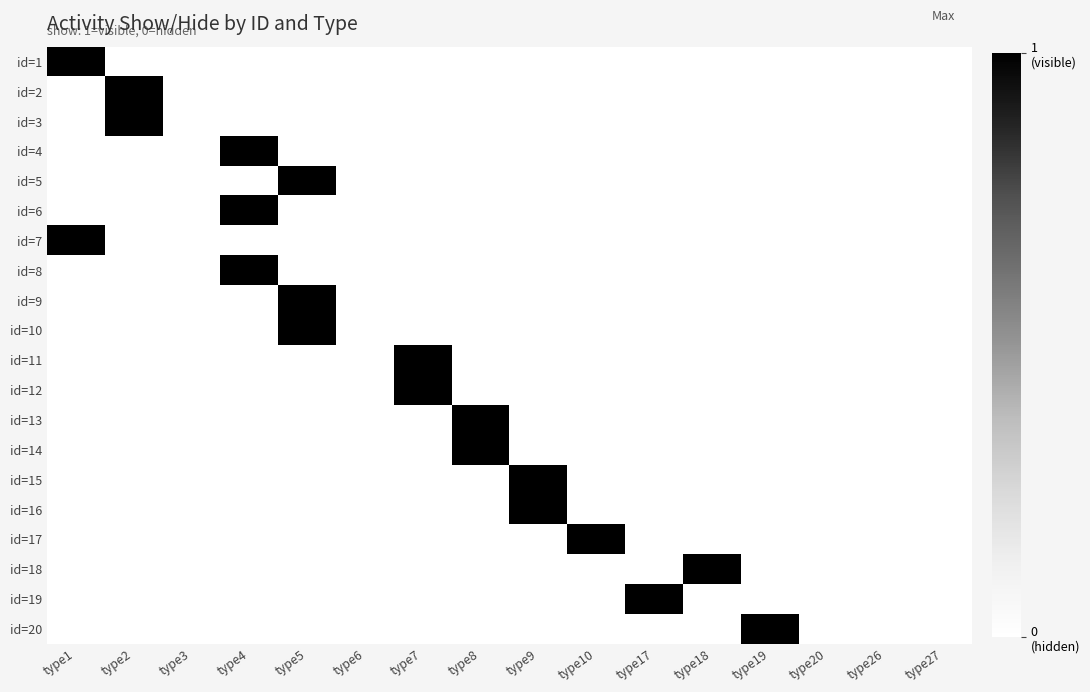

Reading right to left, list all the values displayed in this chart.

id=1: type27=0	type26=0	type20=0	type19=0	type18=0	type17=0	type10=0	type9=0	type8=0	type7=0	type6=0	type5=0	type4=0	type3=0	type2=0	type1=1
id=2: type27=0	type26=0	type20=0	type19=0	type18=0	type17=0	type10=0	type9=0	type8=0	type7=0	type6=0	type5=0	type4=0	type3=0	type2=1	type1=0
id=3: type27=0	type26=0	type20=0	type19=0	type18=0	type17=0	type10=0	type9=0	type8=0	type7=0	type6=0	type5=0	type4=0	type3=0	type2=1	type1=0
id=4: type27=0	type26=0	type20=0	type19=0	type18=0	type17=0	type10=0	type9=0	type8=0	type7=0	type6=0	type5=0	type4=1	type3=0	type2=0	type1=0
id=5: type27=0	type26=0	type20=0	type19=0	type18=0	type17=0	type10=0	type9=0	type8=0	type7=0	type6=0	type5=1	type4=0	type3=0	type2=0	type1=0
id=6: type27=0	type26=0	type20=0	type19=0	type18=0	type17=0	type10=0	type9=0	type8=0	type7=0	type6=0	type5=0	type4=1	type3=0	type2=0	type1=0
id=7: type27=0	type26=0	type20=0	type19=0	type18=0	type17=0	type10=0	type9=0	type8=0	type7=0	type6=0	type5=0	type4=0	type3=0	type2=0	type1=1
id=8: type27=0	type26=0	type20=0	type19=0	type18=0	type17=0	type10=0	type9=0	type8=0	type7=0	type6=0	type5=0	type4=1	type3=0	type2=0	type1=0
id=9: type27=0	type26=0	type20=0	type19=0	type18=0	type17=0	type10=0	type9=0	type8=0	type7=0	type6=0	type5=1	type4=0	type3=0	type2=0	type1=0
id=10: type27=0	type26=0	type20=0	type19=0	type18=0	type17=0	type10=0	type9=0	type8=0	type7=0	type6=0	type5=1	type4=0	type3=0	type2=0	type1=0
id=11: type27=0	type26=0	type20=0	type19=0	type18=0	type17=0	type10=0	type9=0	type8=0	type7=1	type6=0	type5=0	type4=0	type3=0	type2=0	type1=0
id=12: type27=0	type26=0	type20=0	type19=0	type18=0	type17=0	type10=0	type9=0	type8=0	type7=1	type6=0	type5=0	type4=0	type3=0	type2=0	type1=0
id=13: type27=0	type26=0	type20=0	type19=0	type18=0	type17=0	type10=0	type9=0	type8=1	type7=0	type6=0	type5=0	type4=0	type3=0	type2=0	type1=0
id=14: type27=0	type26=0	type20=0	type19=0	type18=0	type17=0	type10=0	type9=0	type8=1	type7=0	type6=0	type5=0	type4=0	type3=0	type2=0	type1=0
id=15: type27=0	type26=0	type20=0	type19=0	type18=0	type17=0	type10=0	type9=1	type8=0	type7=0	type6=0	type5=0	type4=0	type3=0	type2=0	type1=0
id=16: type27=0	type26=0	type20=0	type19=0	type18=0	type17=0	type10=0	type9=1	type8=0	type7=0	type6=0	type5=0	type4=0	type3=0	type2=0	type1=0
id=17: type27=0	type26=0	type20=0	type19=0	type18=0	type17=0	type10=1	type9=0	type8=0	type7=0	type6=0	type5=0	type4=0	type3=0	type2=0	type1=0
id=18: type27=0	type26=0	type20=0	type19=0	type18=1	type17=0	type10=0	type9=0	type8=0	type7=0	type6=0	type5=0	type4=0	type3=0	type2=0	type1=0
id=19: type27=0	type26=0	type20=0	type19=0	type18=0	type17=1	type10=0	type9=0	type8=0	type7=0	type6=0	type5=0	type4=0	type3=0	type2=0	type1=0
id=20: type27=0	type26=0	type20=0	type19=1	type18=0	type17=0	type10=0	type9=0	type8=0	type7=0	type6=0	type5=0	type4=0	type3=0	type2=0	type1=0